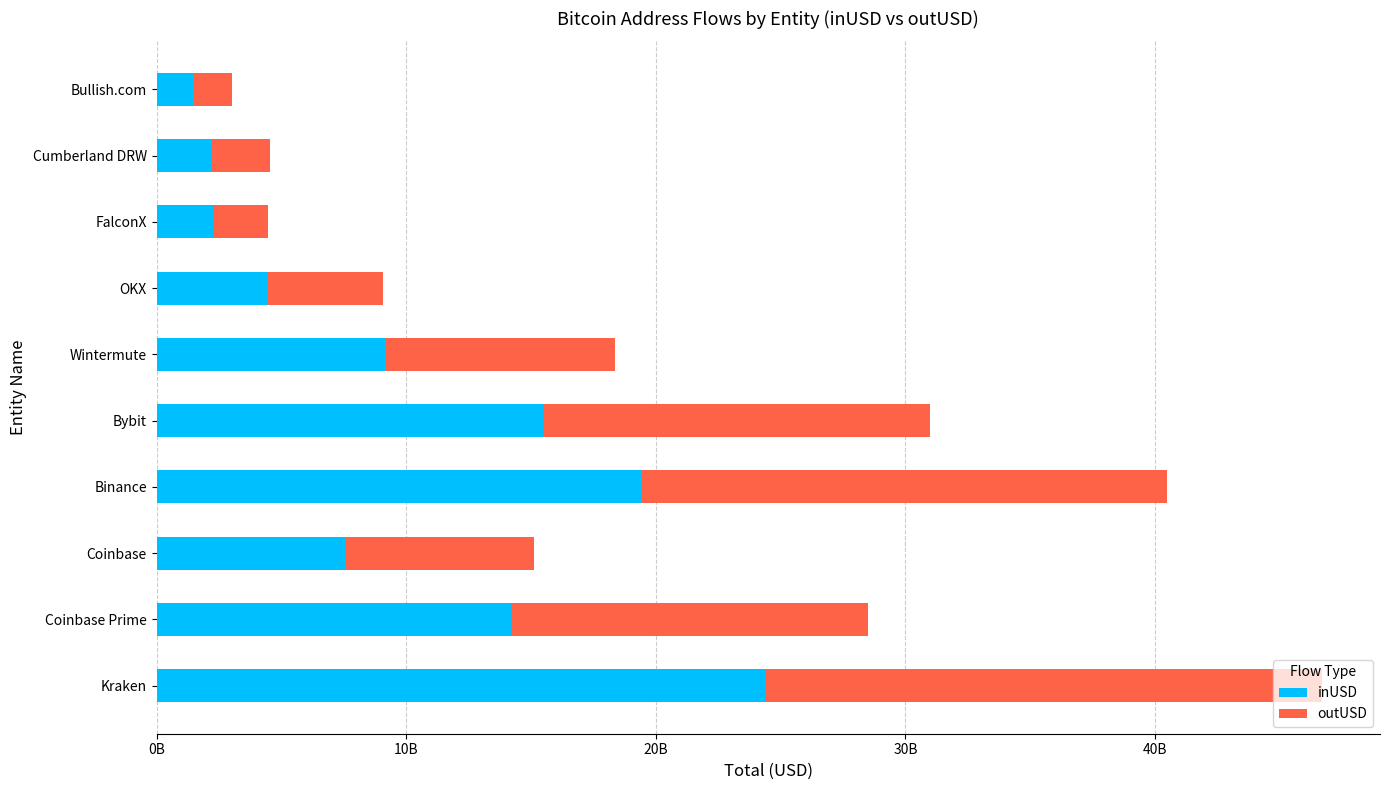

What are all the series names shown in the legend?

inUSD, outUSD